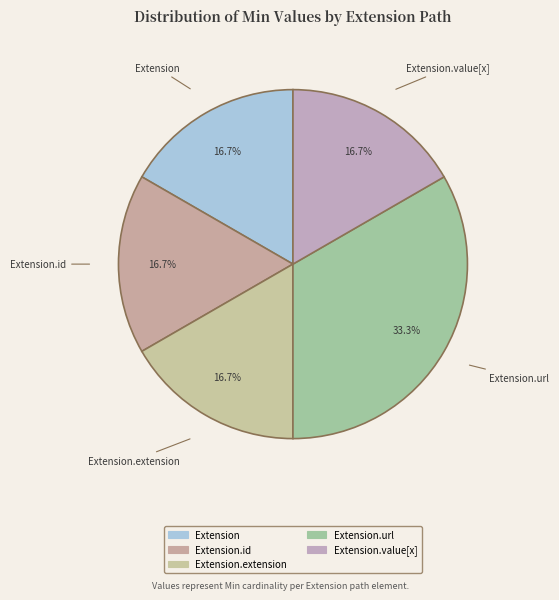

Which slice is the smallest?

Extension